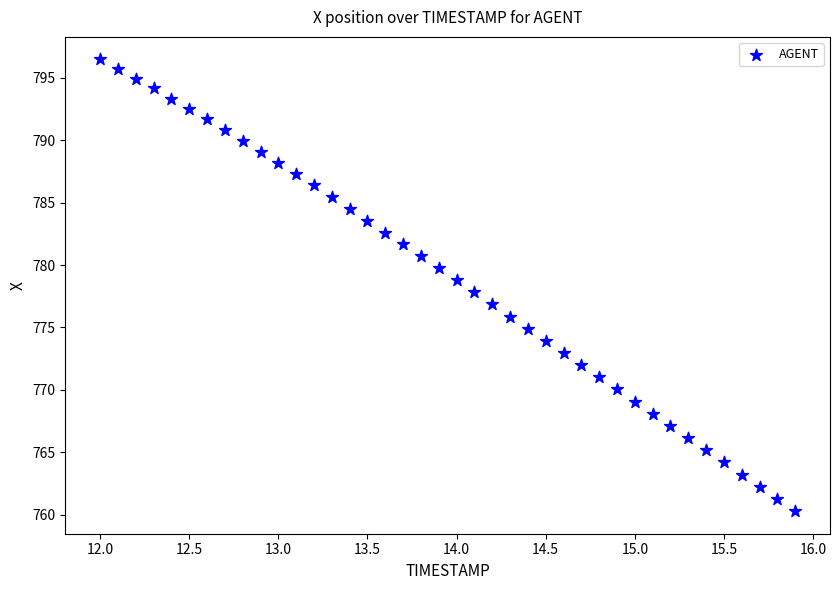

What is the range of Y values (max minus min)?

36.1